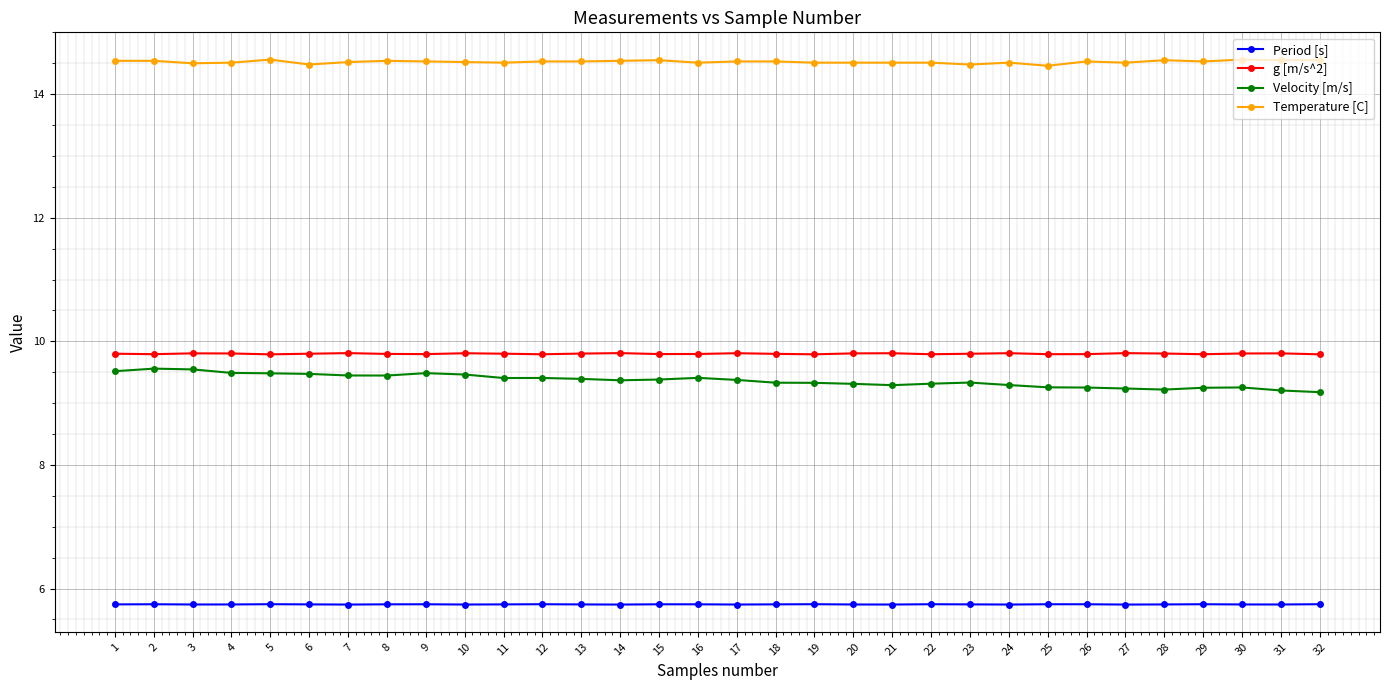

Which series has the largest total across all categories?

Temperature [C]